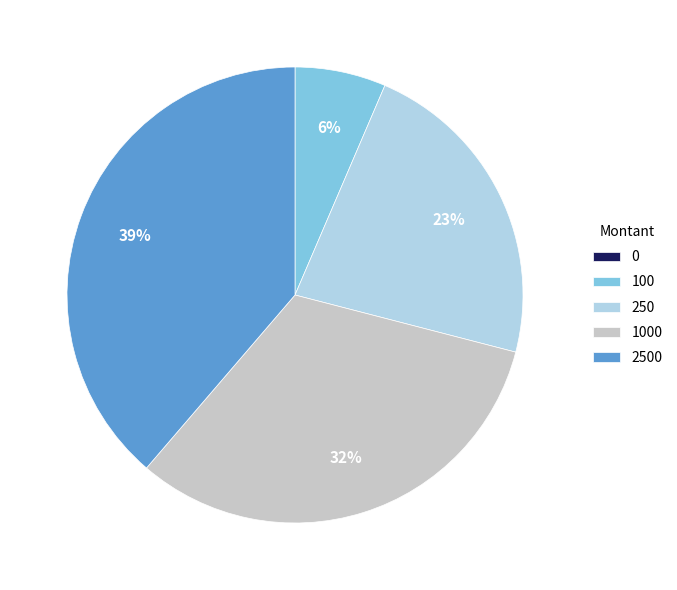

Does any single category account for the majority?

No